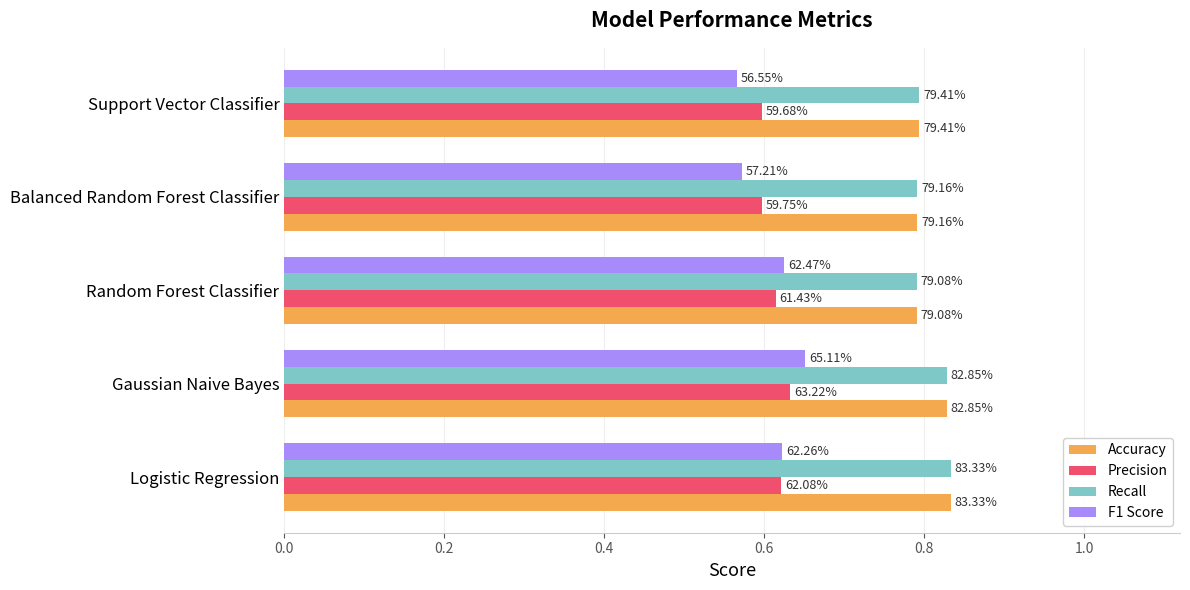

How many Precision values are between 0 and 1?

5